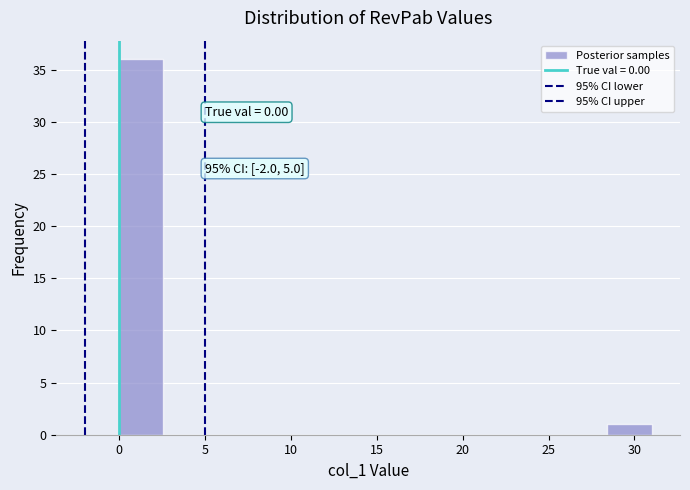

Over which range of the x-axis is the bar tallest?

0.0 to 2.5